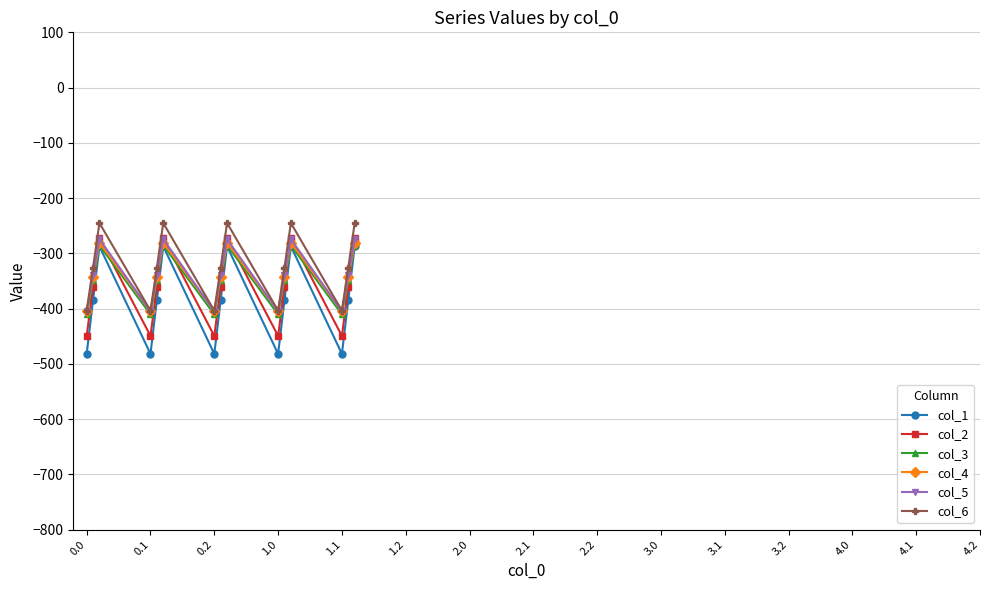

Which series has the widest spread of values?

col_1